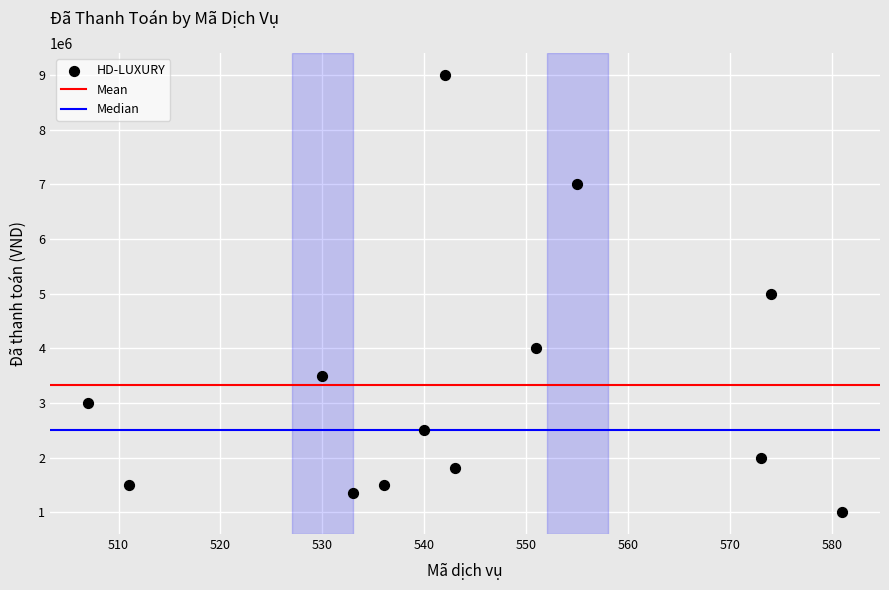

What is the range of Y values (max minus min)?

8000000